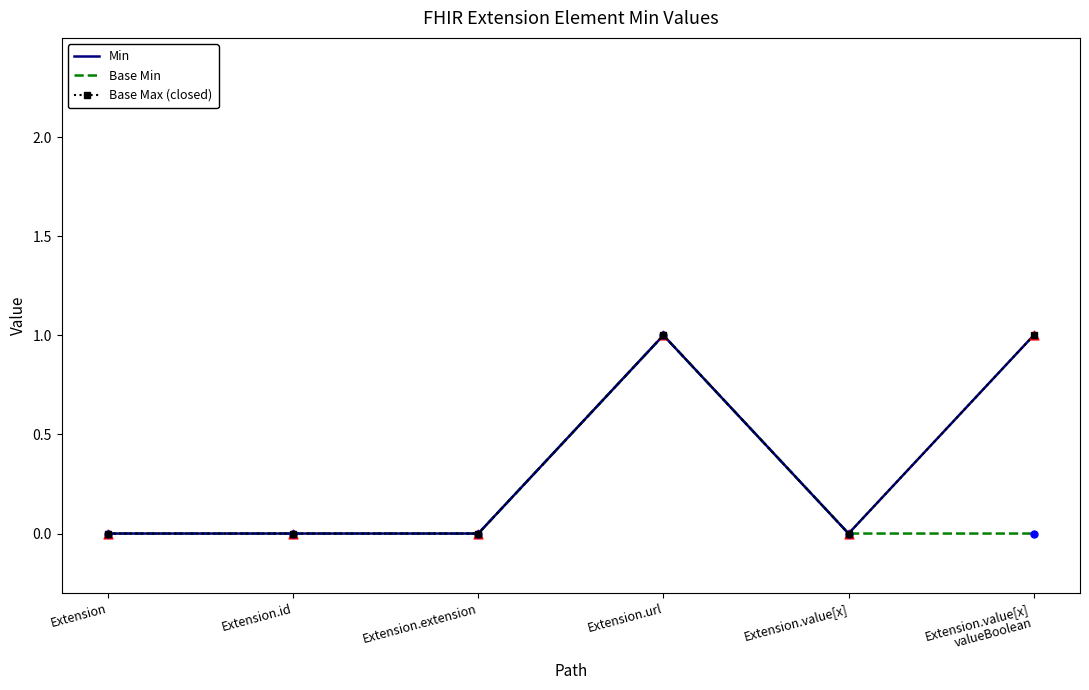

Which series has the largest total across all categories?

Min